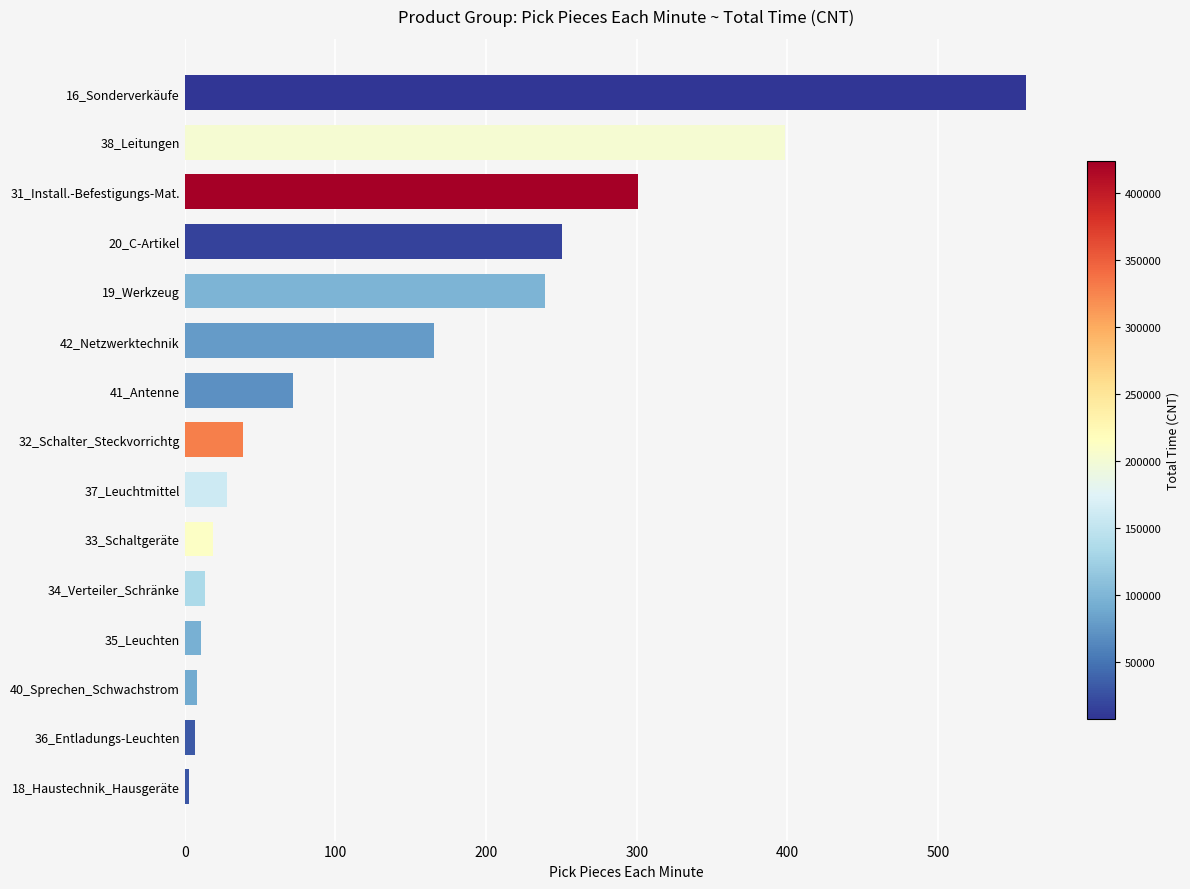

True or false: the data shows 239.4 at 19_Werkzeug.

True